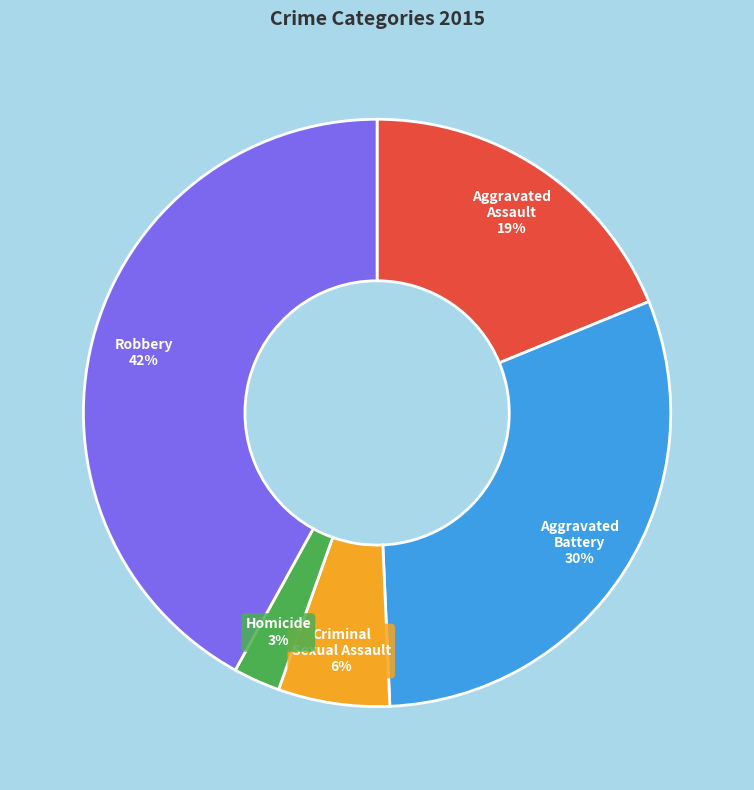

Is there any slice that represents more than half of the pie?

No